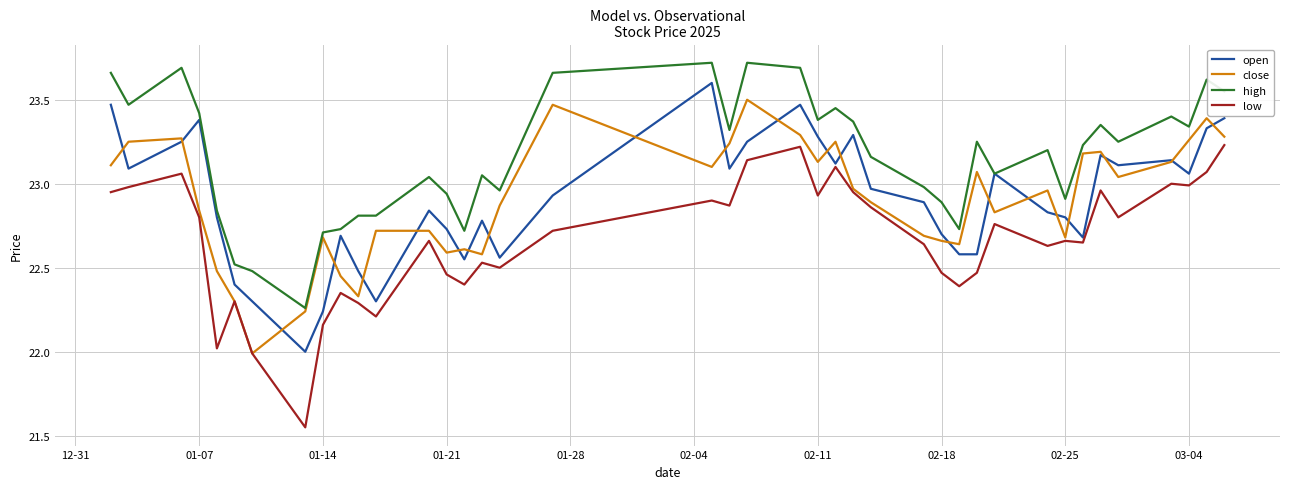

True or false: low has more than 2 points higher than both neighbors.

True